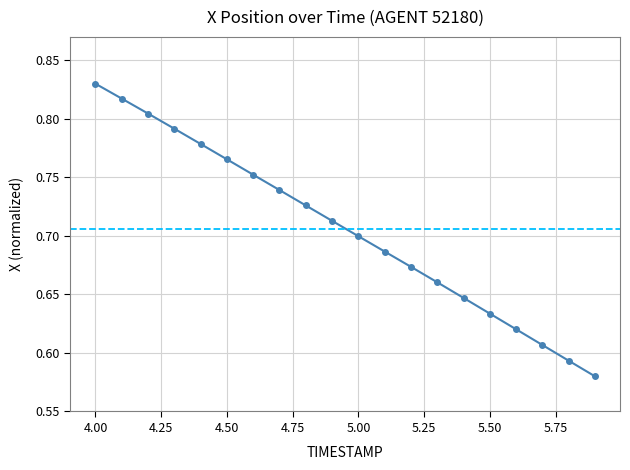

True or false: there are more than 2 points higher than both neighbors.

False